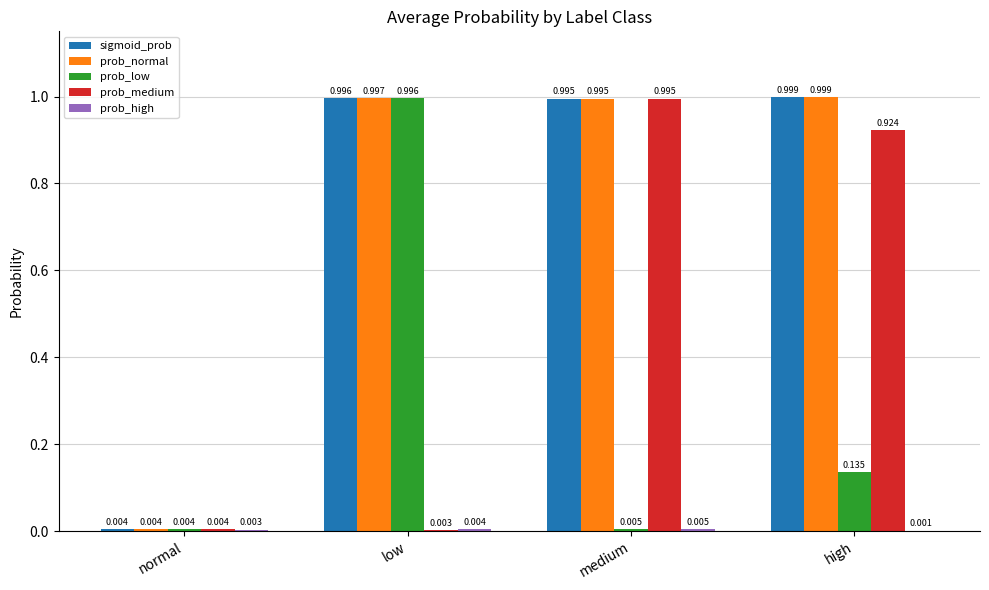

At which category does the chart reach its peak across all series?

high